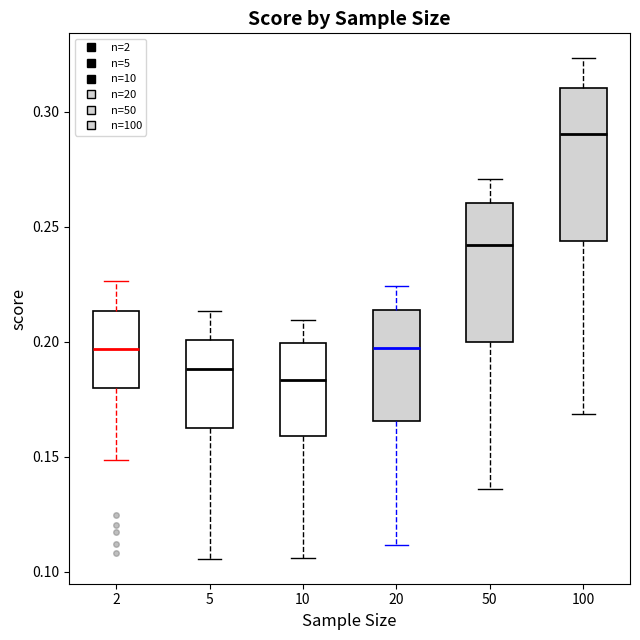

Reading left to right, read every box against the y-axis: the position of its median line, the range the box covers, and the ends of its whiskers. The values are not printed on the chart, so give them approximately, as read against the axis.

2: median 0.195, box 0.180 to 0.215, whiskers 0.150 to 0.225
5: median 0.190, box 0.160 to 0.200, whiskers 0.105 to 0.215
10: median 0.185, box 0.160 to 0.200, whiskers 0.105 to 0.210
20: median 0.195, box 0.165 to 0.215, whiskers 0.110 to 0.225
50: median 0.240, box 0.200 to 0.260, whiskers 0.135 to 0.270
100: median 0.290, box 0.245 to 0.310, whiskers 0.170 to 0.325